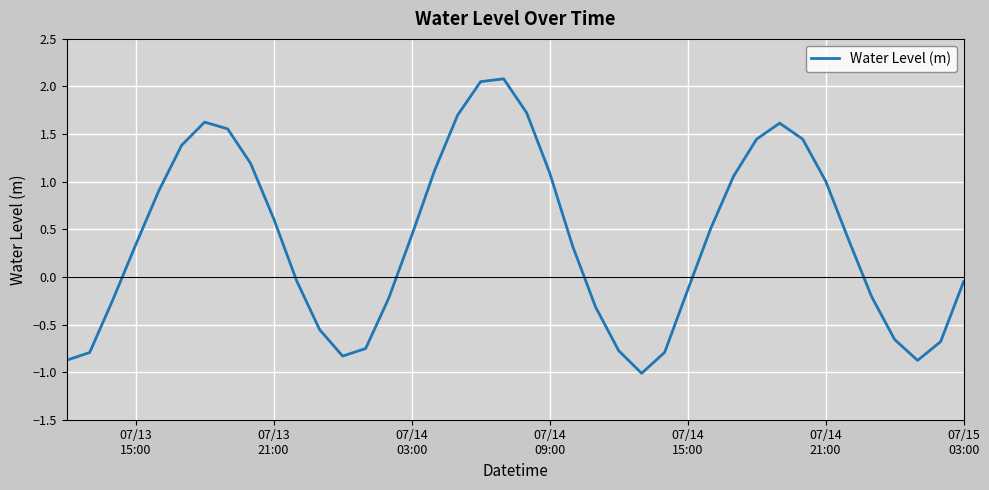

What is the difference between the second highest and second lowest values?

2.9